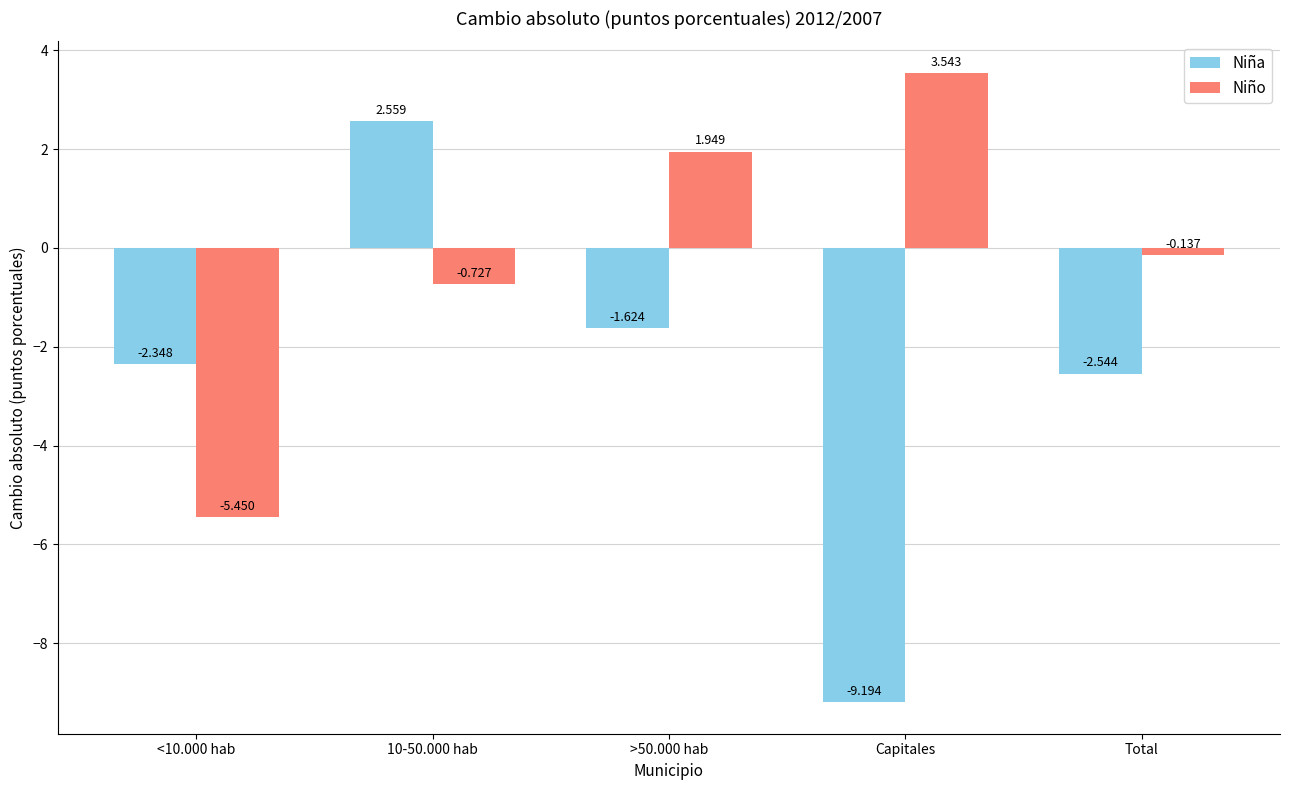

How many bars are there in each group?

2